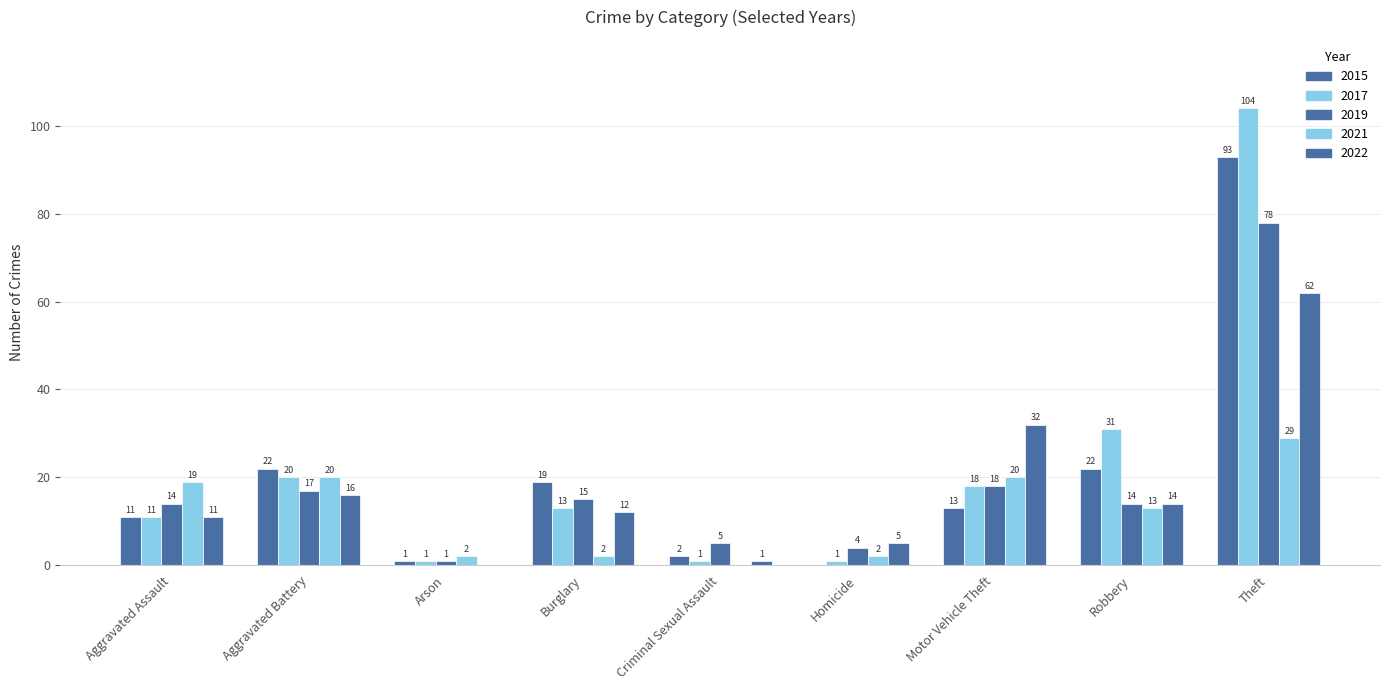

How many data points does each series have?

9